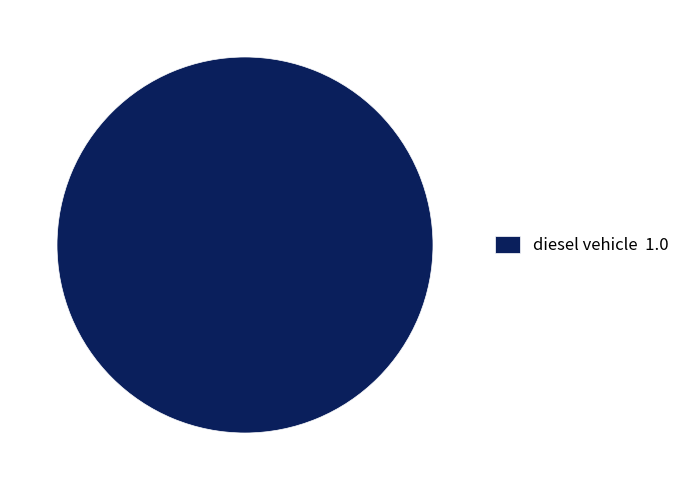

Count the number of slices in the pie.

1